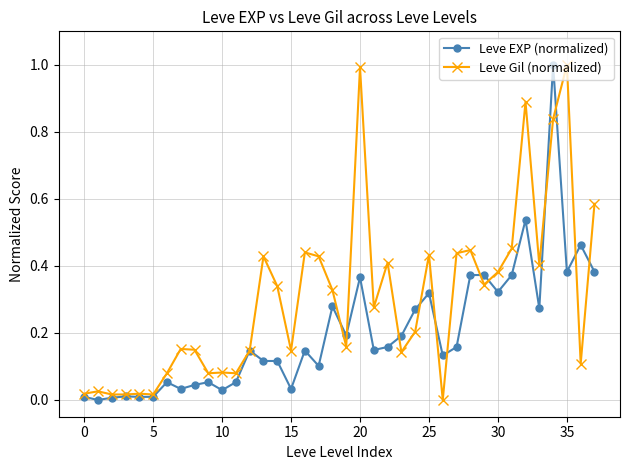

Which series has the largest total across all categories?

Leve Gil (normalized)